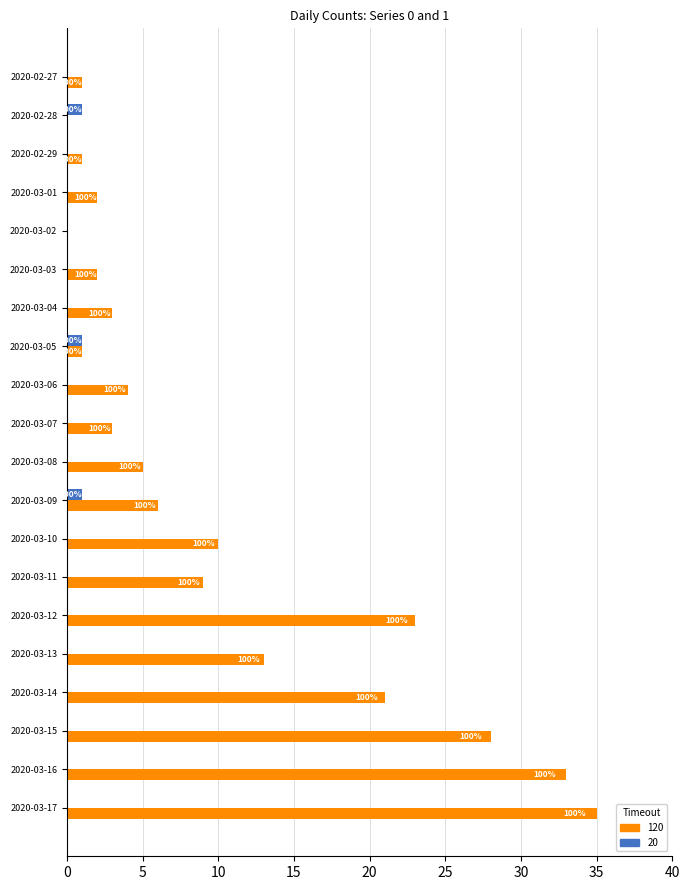

What are all the series names shown in the legend?

120, 20